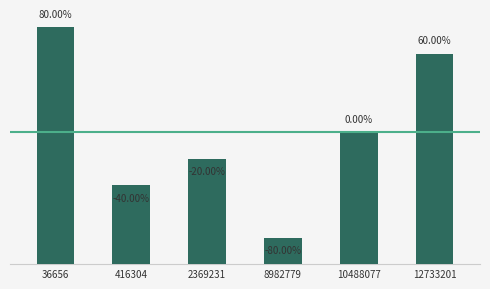

Are the bars horizontal?

No